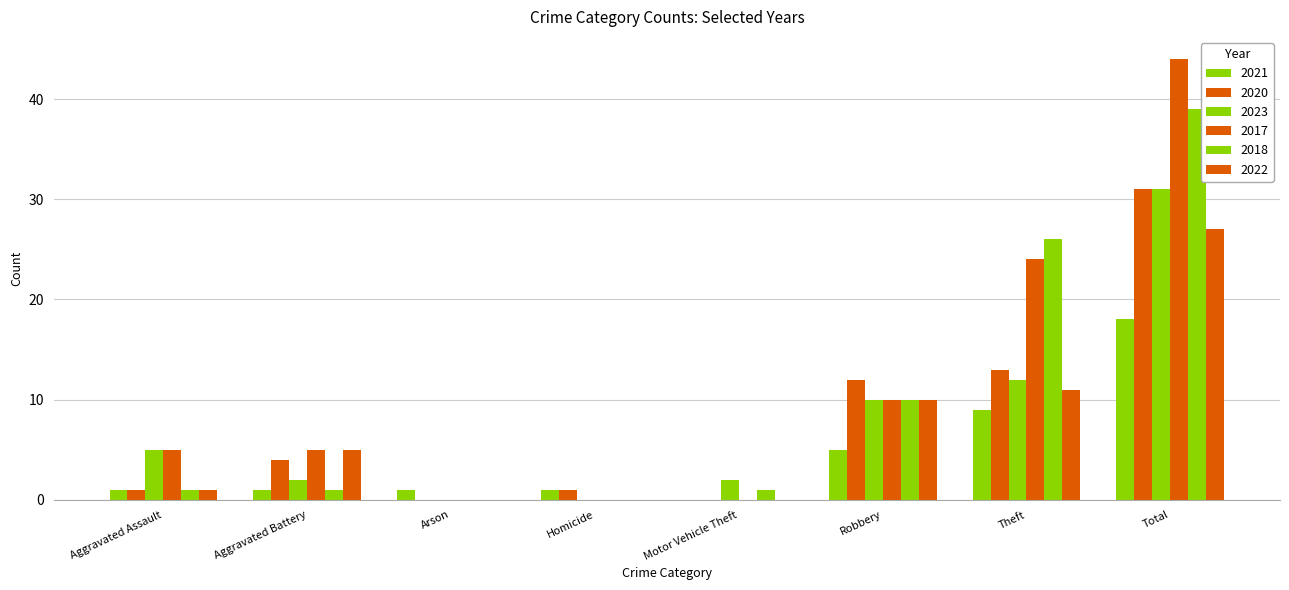

What is the label of the 4th bar from the right?

Motor Vehicle Theft